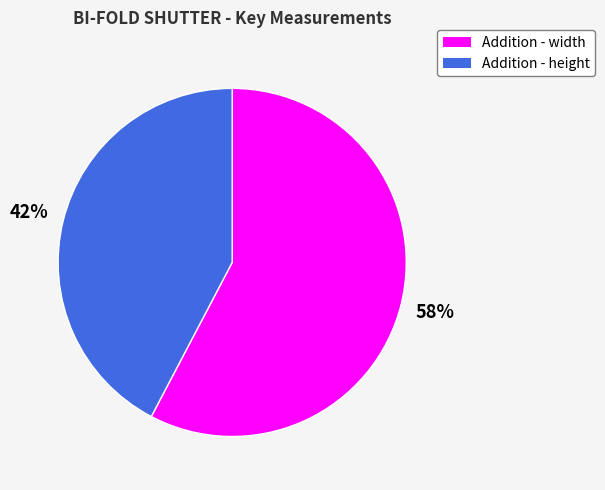

Is it true that Addition - height is 29% of the pie?

False